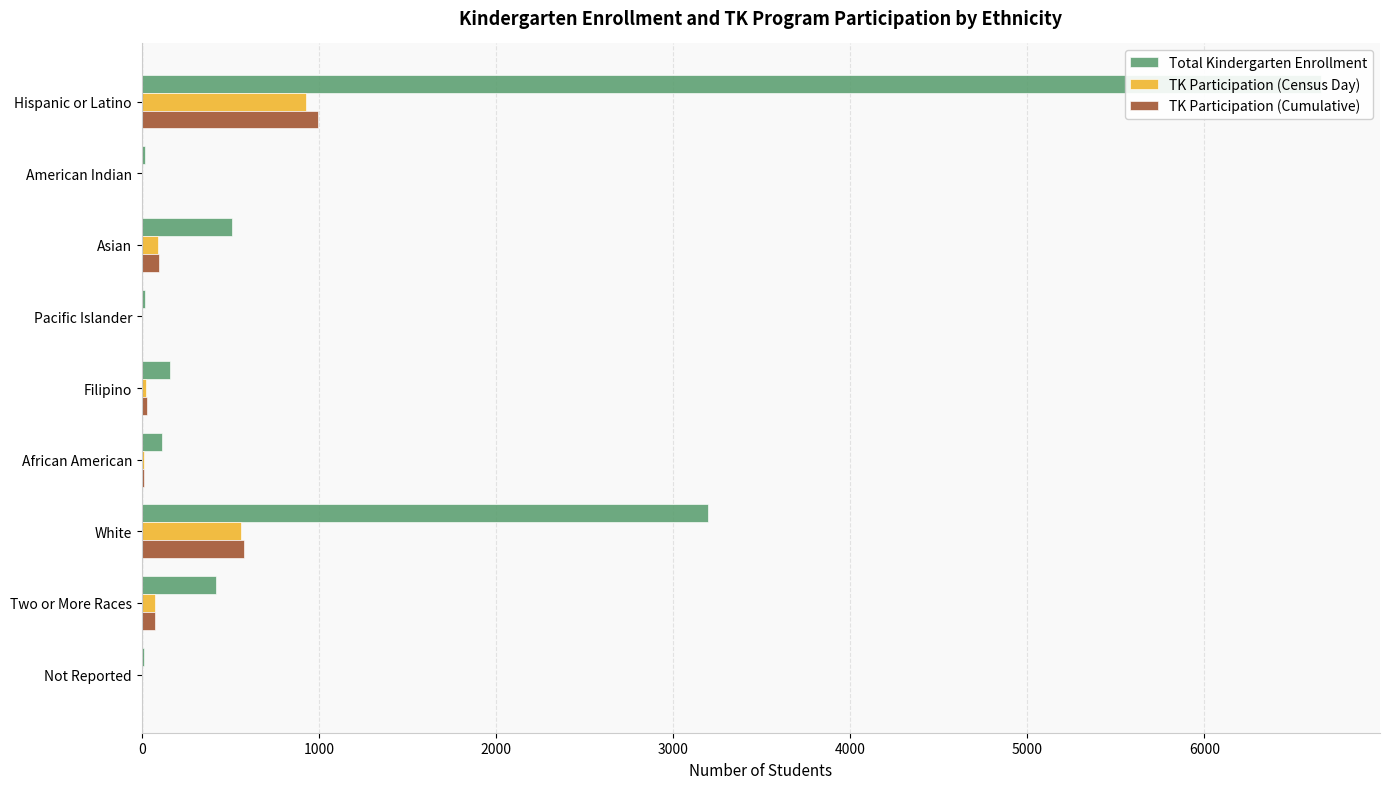

Read the Total Kindergarten Enrollment value at Not Reported.

13